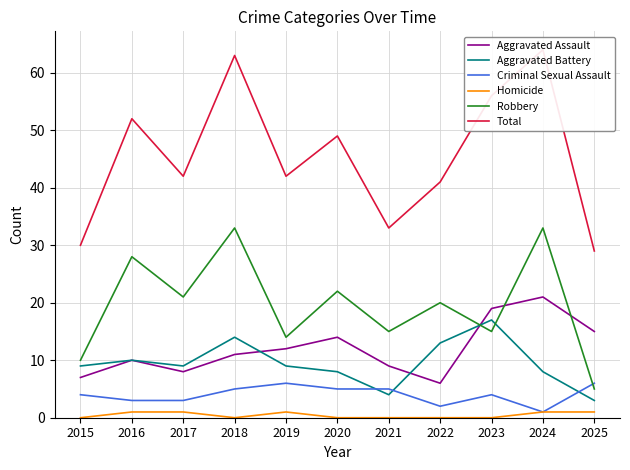

After their last crossing, which series has the higher values: Aggravated Battery or Robbery?

Robbery